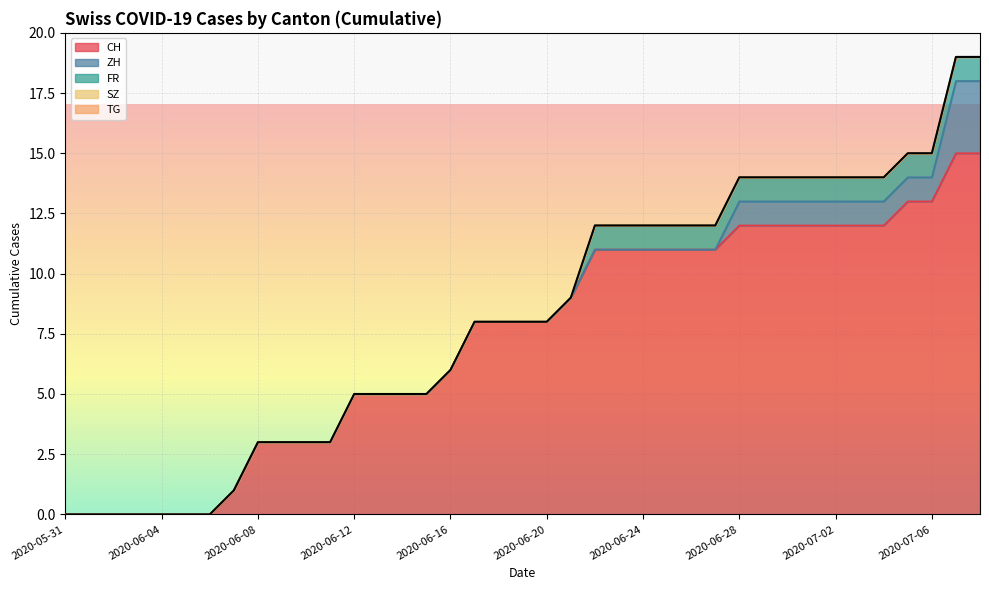

How many data points in CH are above 8?

18